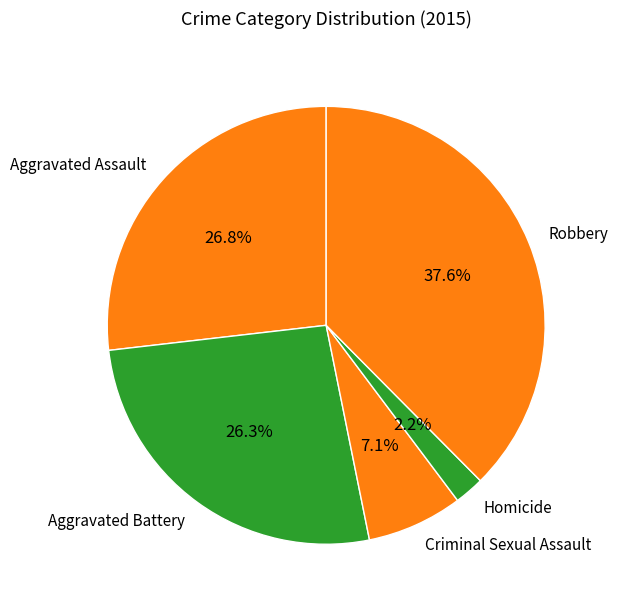

What portion of the pie excludes Aggravated Battery?

73.7%